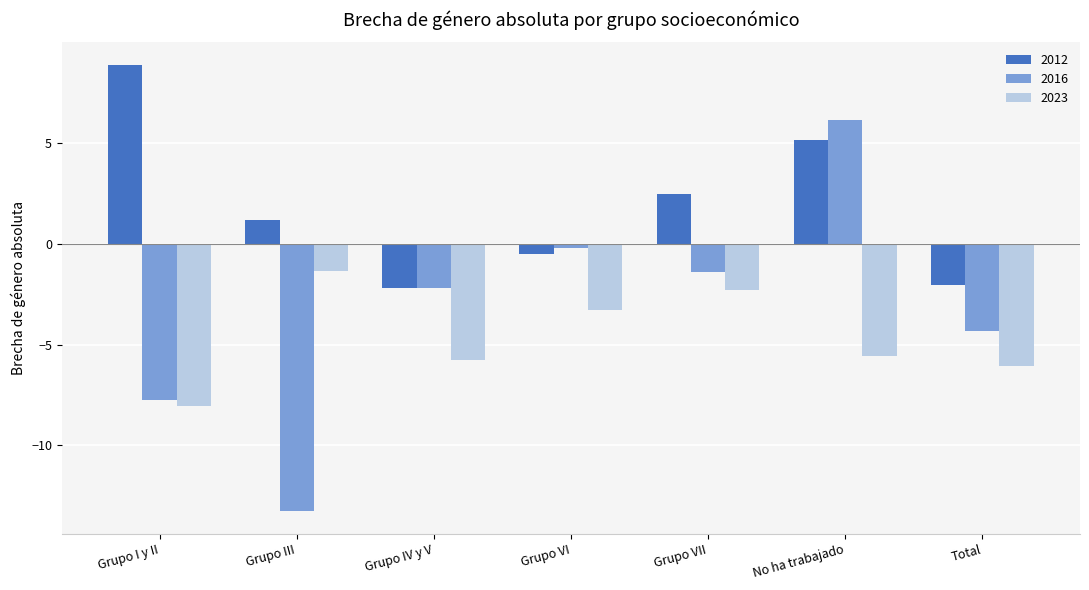

What is the approximate value of 2016 at Grupo I y II?

-7.7